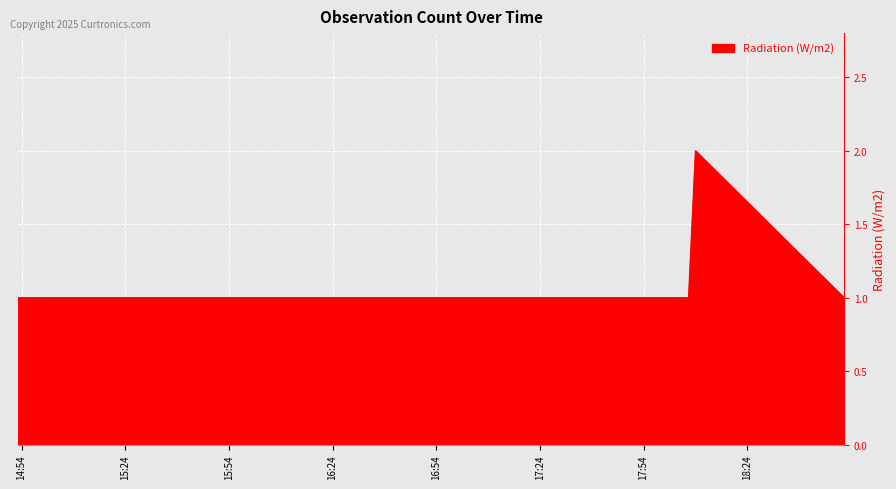

What is the greatest value displayed?

2